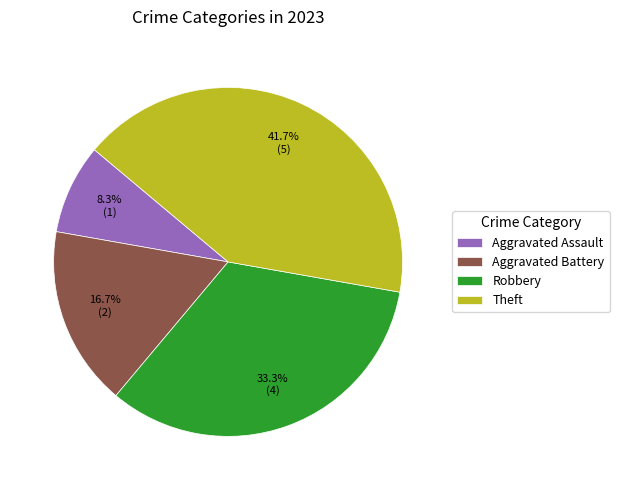

To the nearest percent, what portion does Aggravated Assault represent?

8%